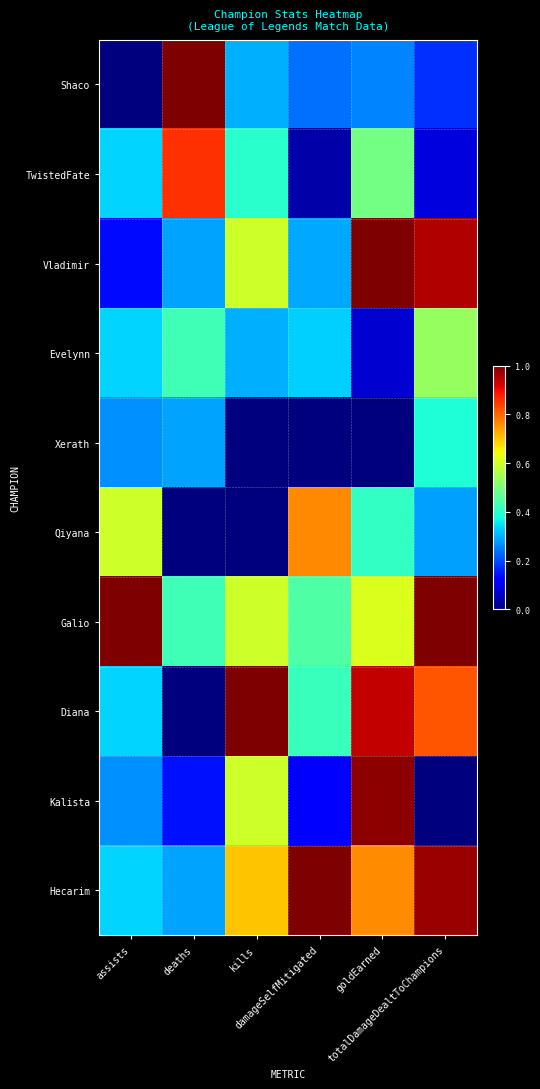

Rank the series at kills from lowest to highest value.

Xerath, Qiyana, Shaco, Evelynn, TwistedFate, Vladimir, Galio, Kalista, Hecarim, Diana